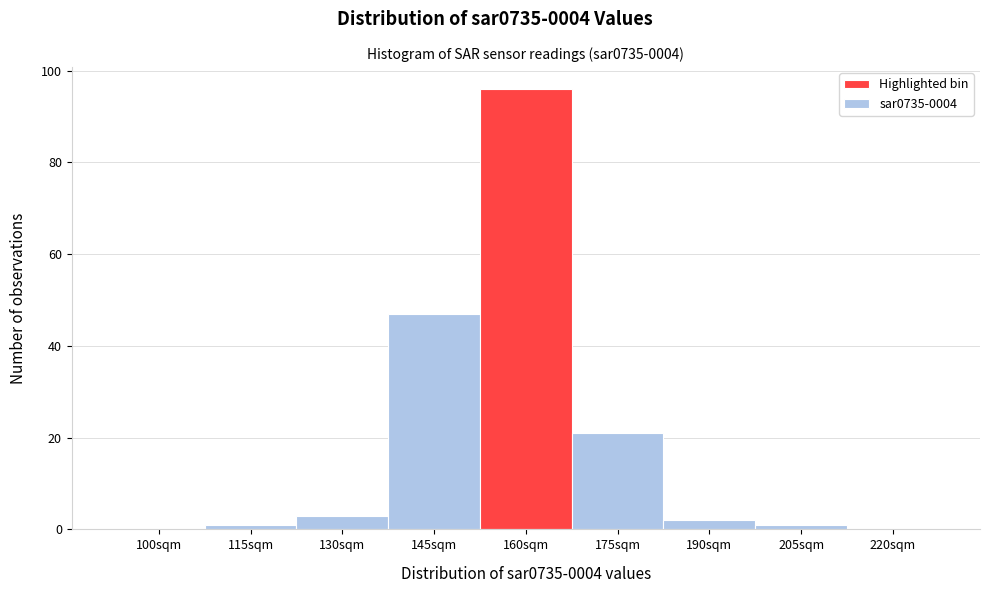

Reading right to left, transcribe all the data shown in this chart.

220sqm=0	205sqm=1	190sqm=2	175sqm=21	160sqm=96	145sqm=47	130sqm=3	115sqm=1	100sqm=0